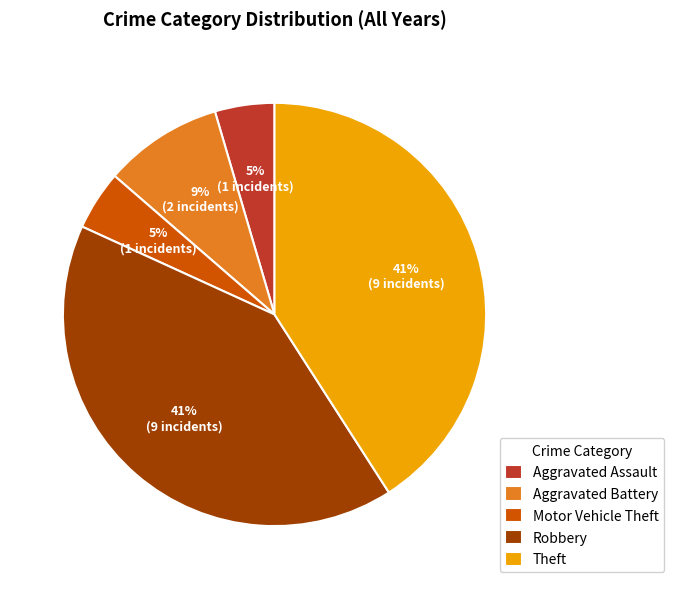

True or false: Theft accounts for 53% of the total.

False